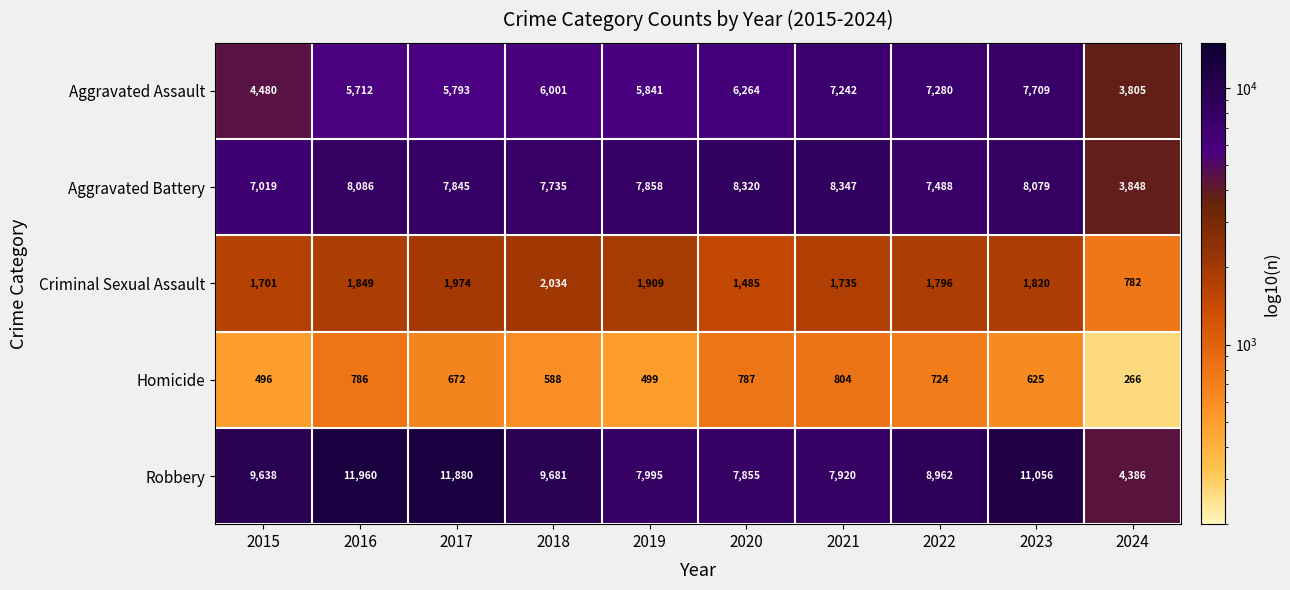

What is the difference between the highest and lowest values at 2023?

10431